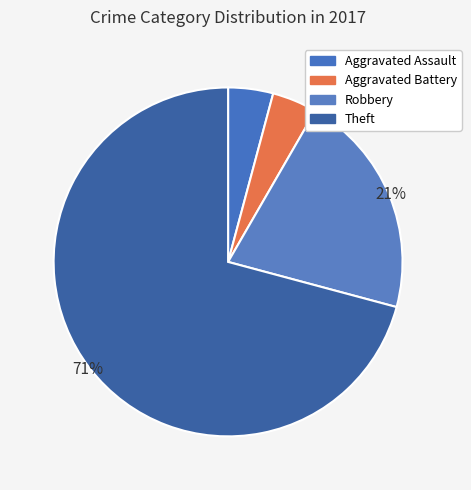

Which slice is the largest?

Theft